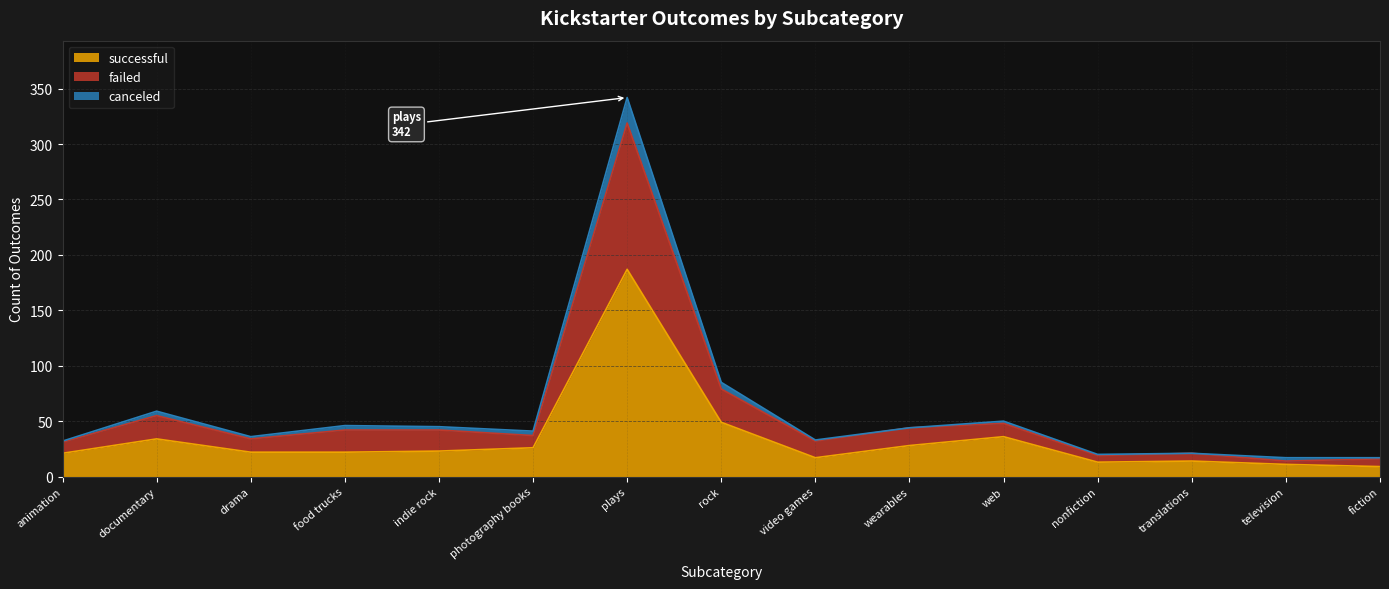

True or false: failed and successful cross at least once.

False